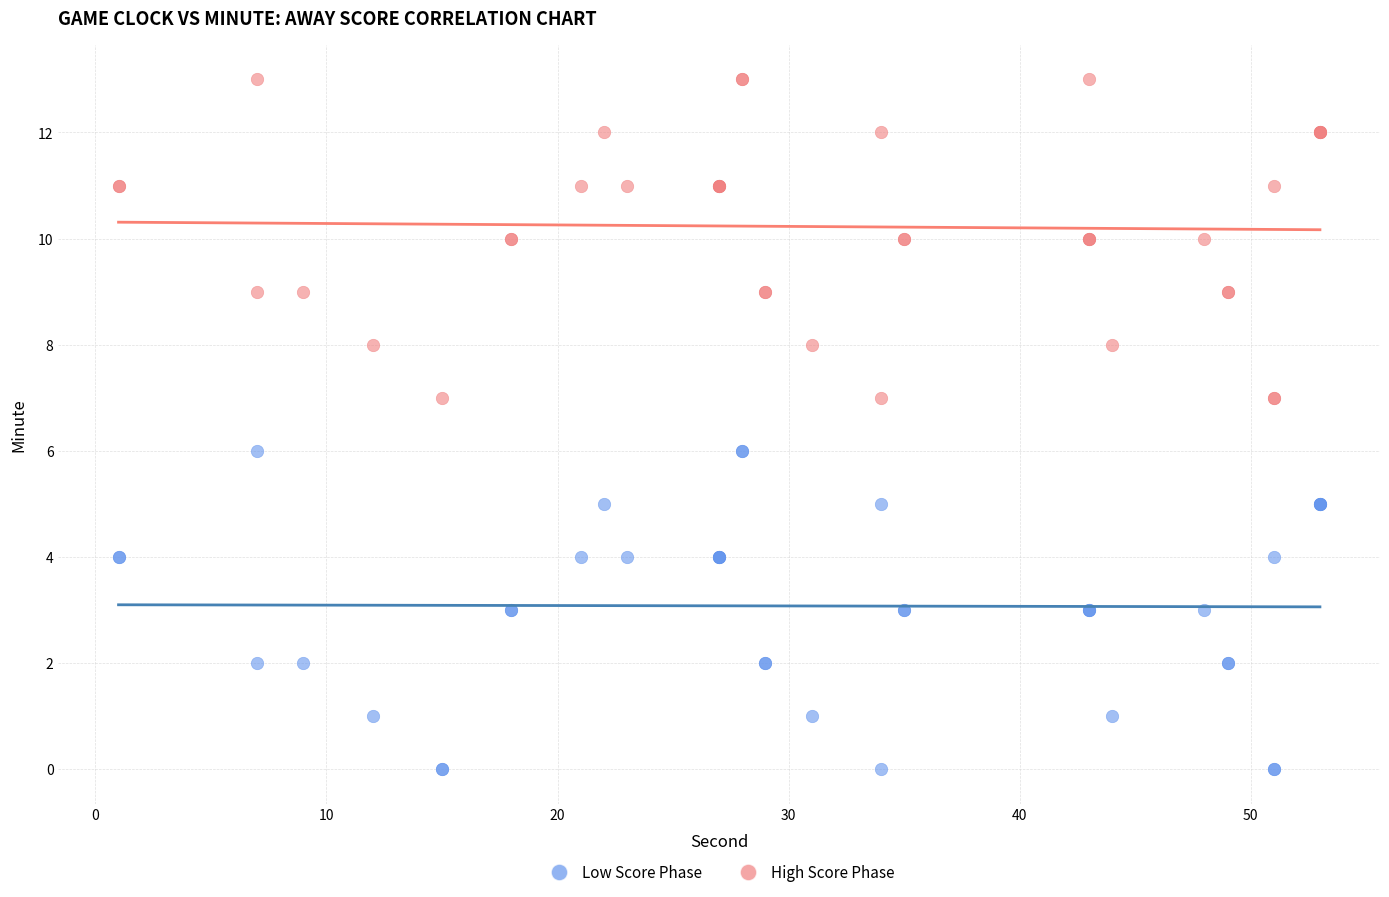

Which series contains the highest Y value?

High Score Phase